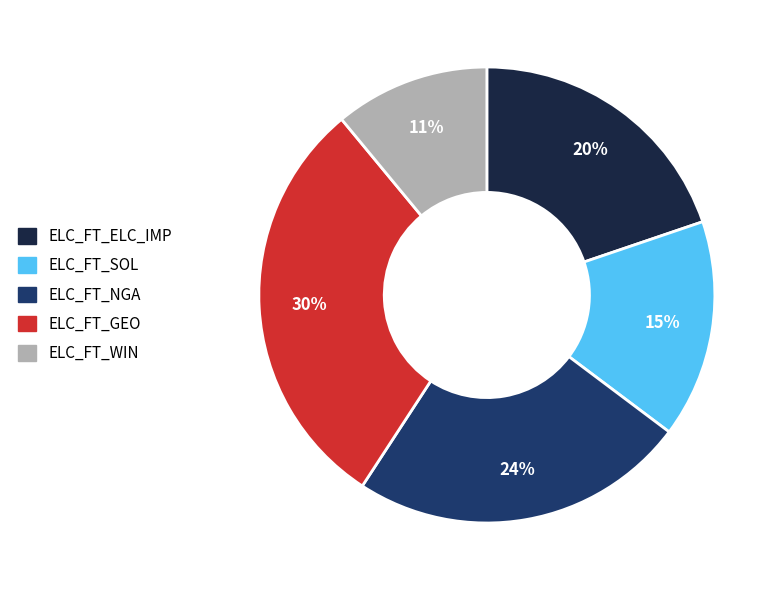

To the nearest percent, what is the average slice percentage?

20%